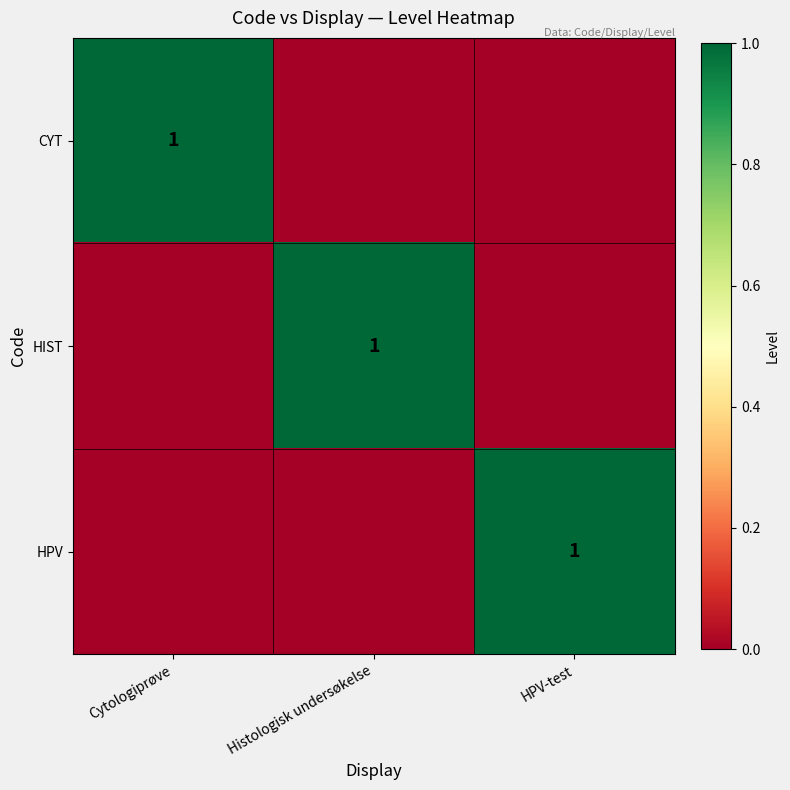

The value of HPV at HPV-test is 1. True or false?

True